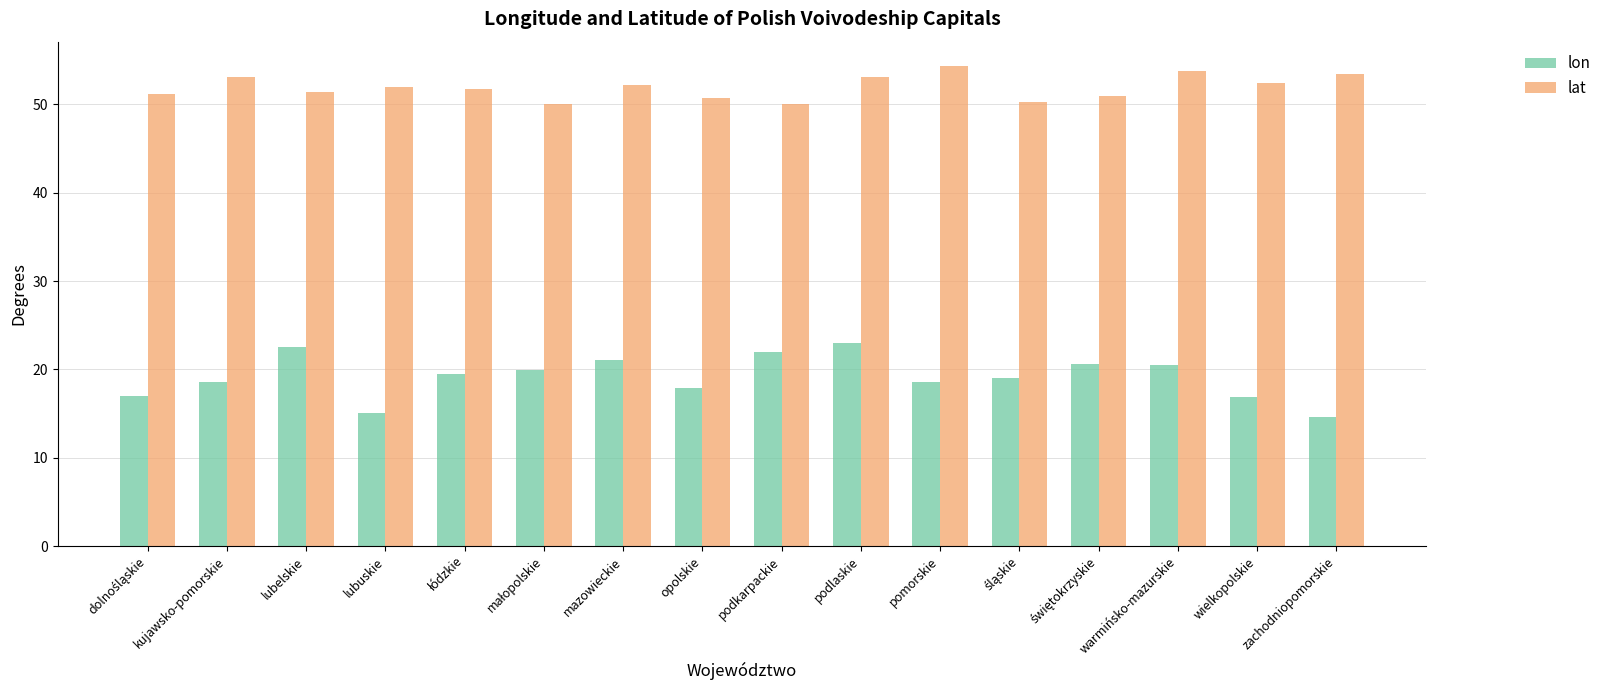

What is the total value across all series at pomorskie?

73.0